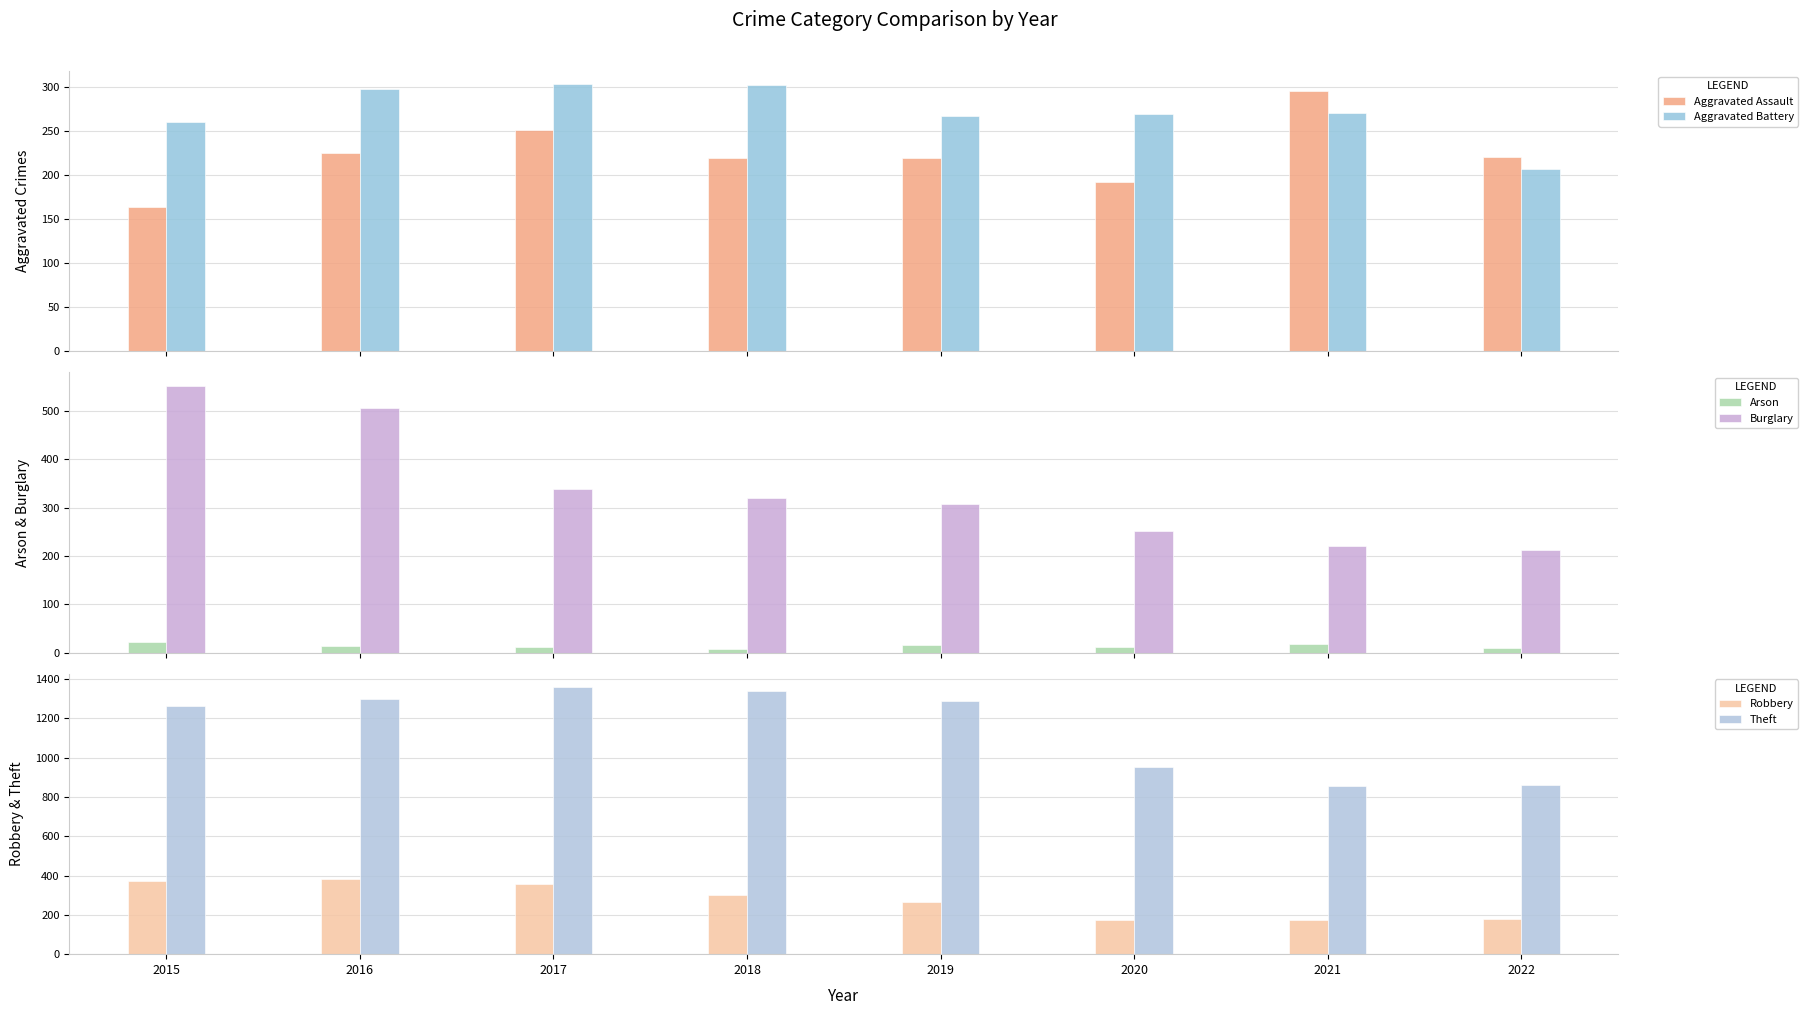

How many data points in Robbery are above 302?

3